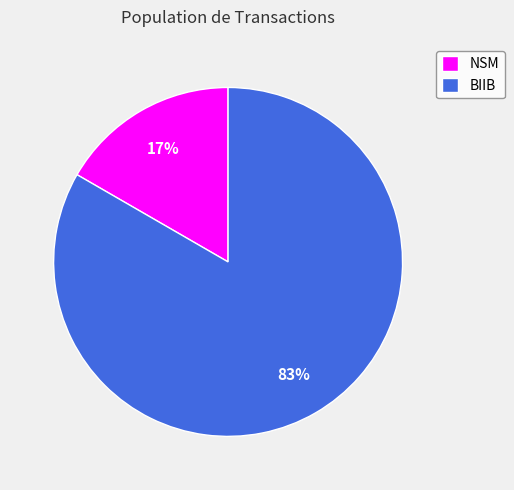

Rank the categories by value from lowest to highest.

NSM, BIIB